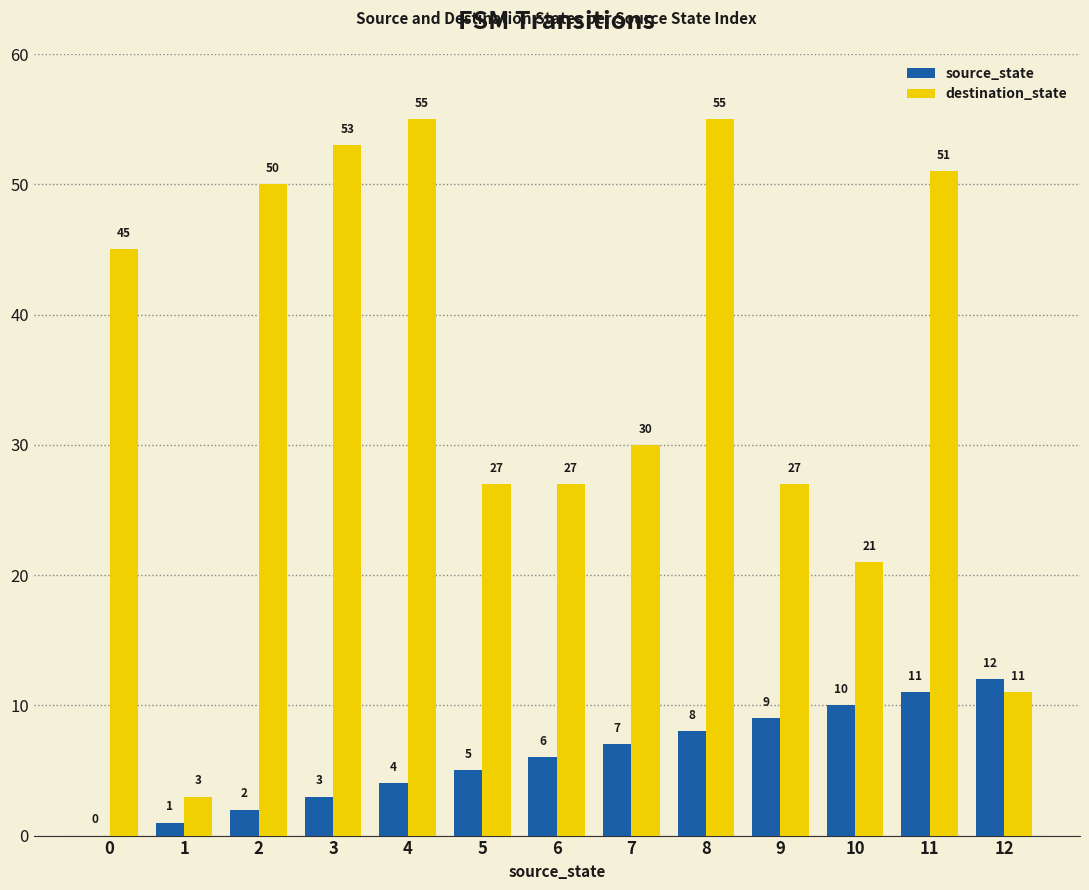

Reading right to left, extract all data points from this chart.

source_state: 12	11	10	9	8	7	6	5	4	3	2	1	0
destination_state: 11	51	21	27	55	30	27	27	55	53	50	3	45